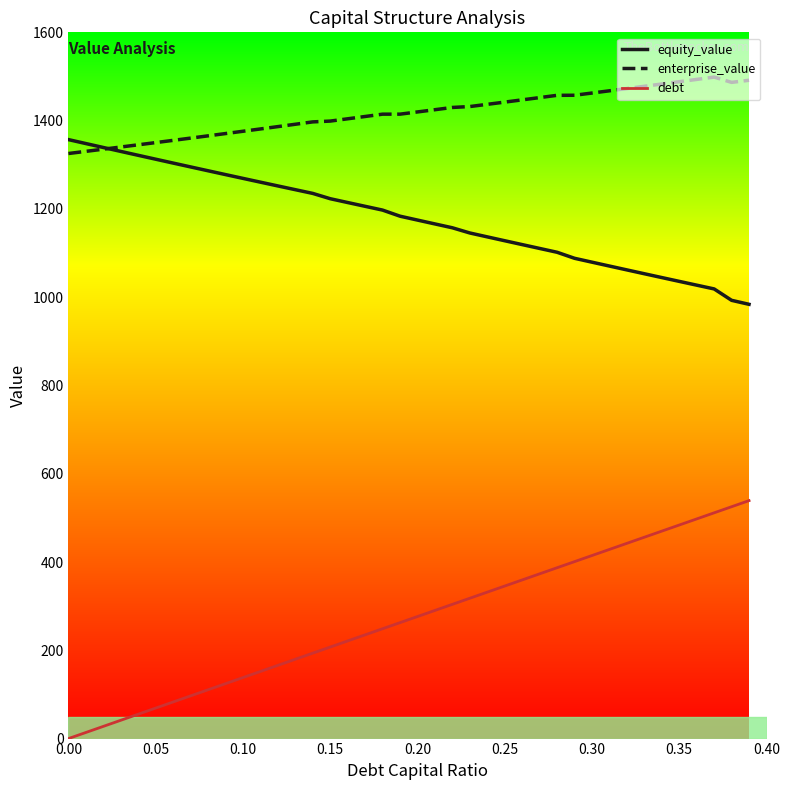

Which series has the largest range (max minus min)?

debt